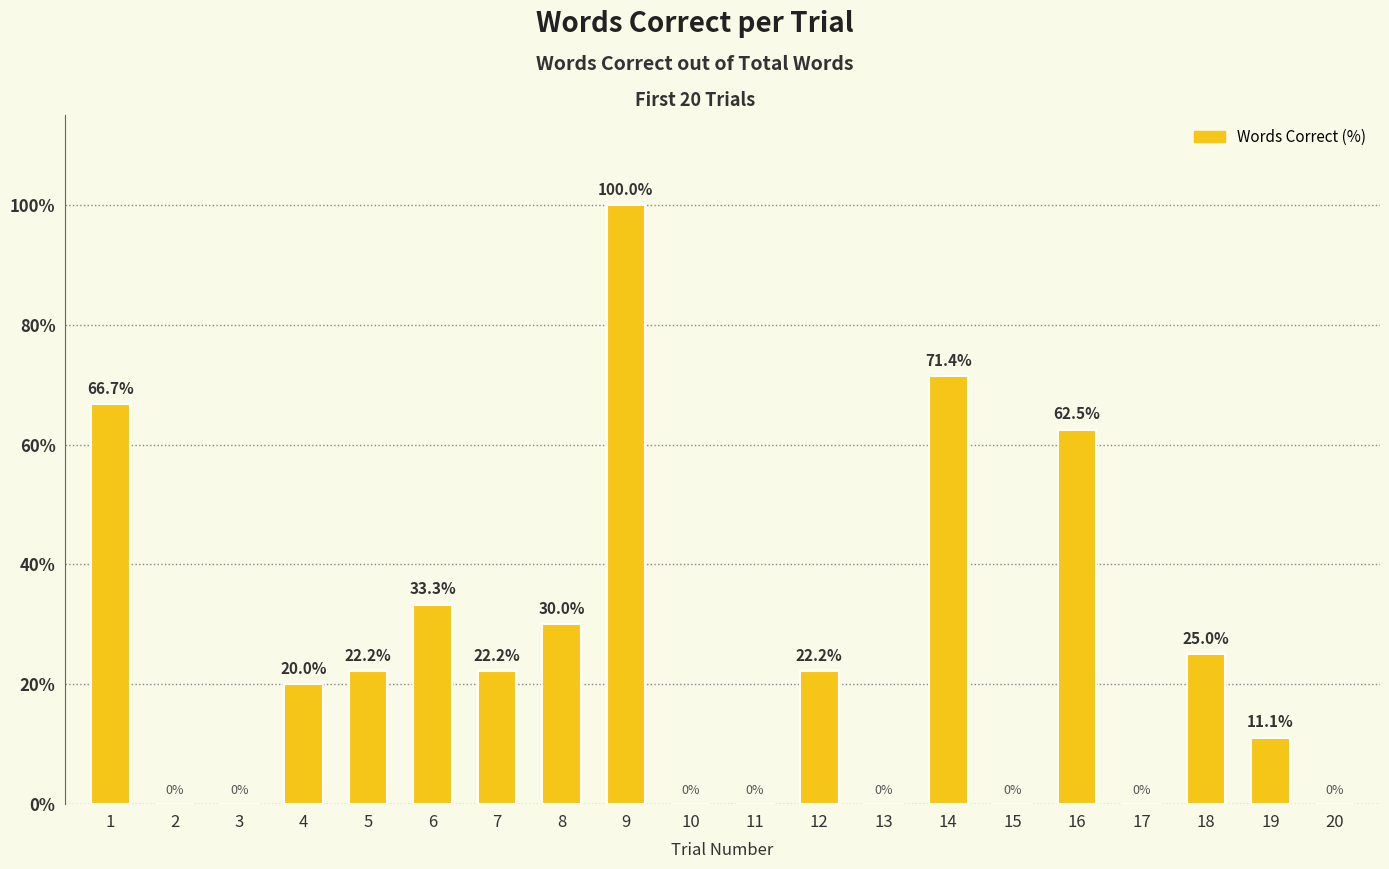

Which category has the highest value across all series?

9